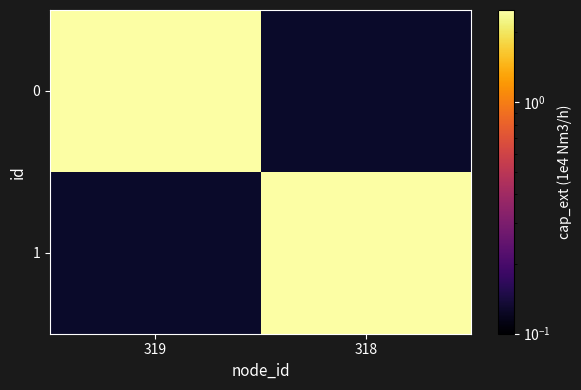

Is the value of 0 at 1 greater than the value of 1 at 0?

No